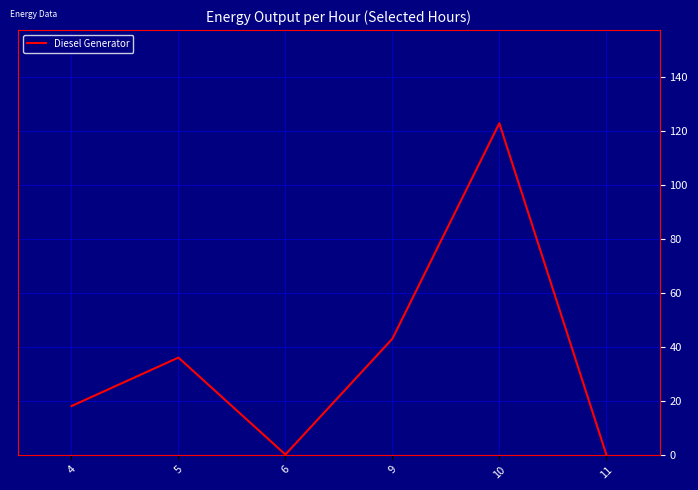

What is the change in value from 5 to 11?

-36